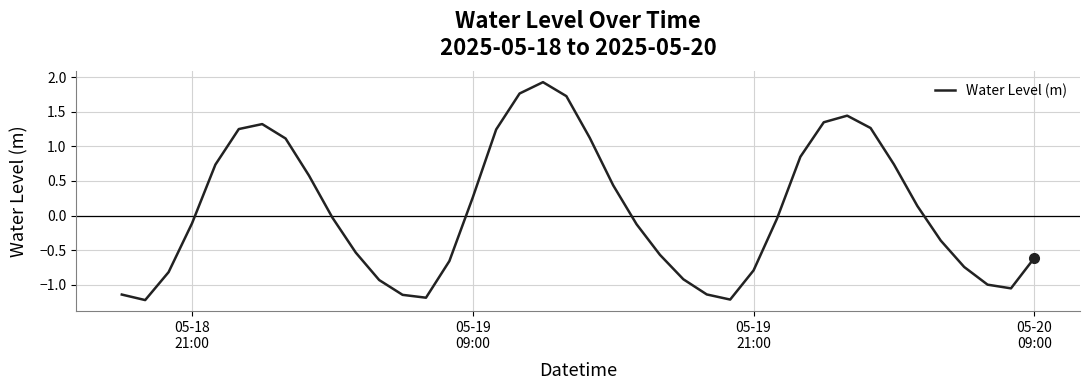

What is the smallest value displayed?

-1.2